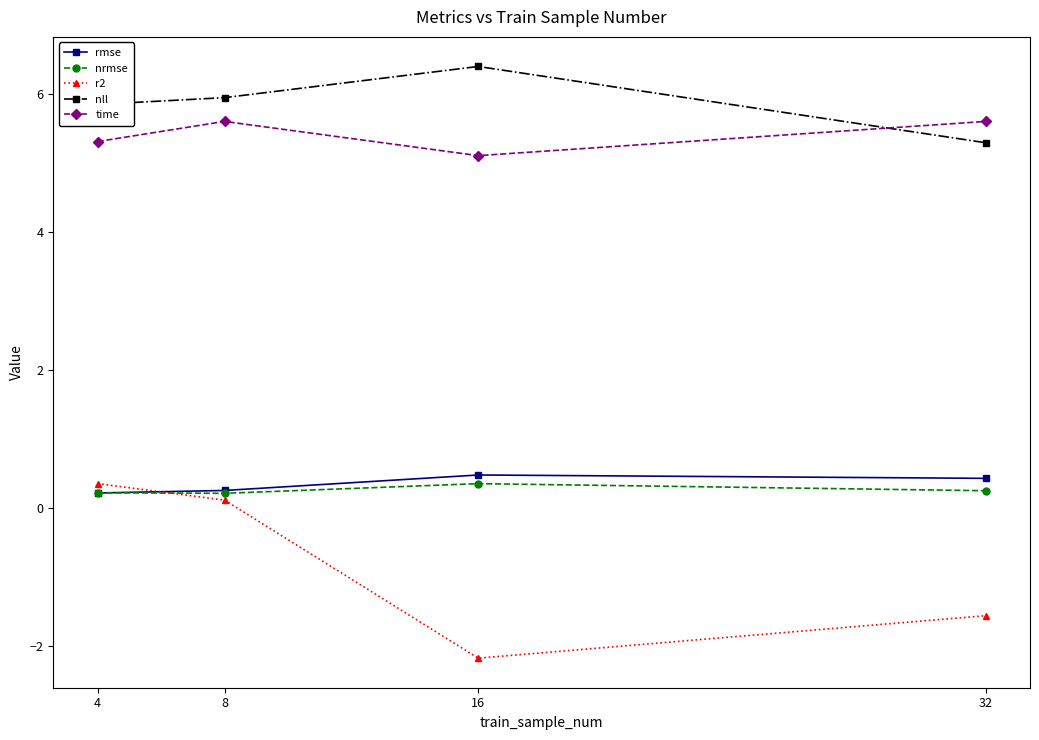

At which category does the chart reach its minimum across all series?

16